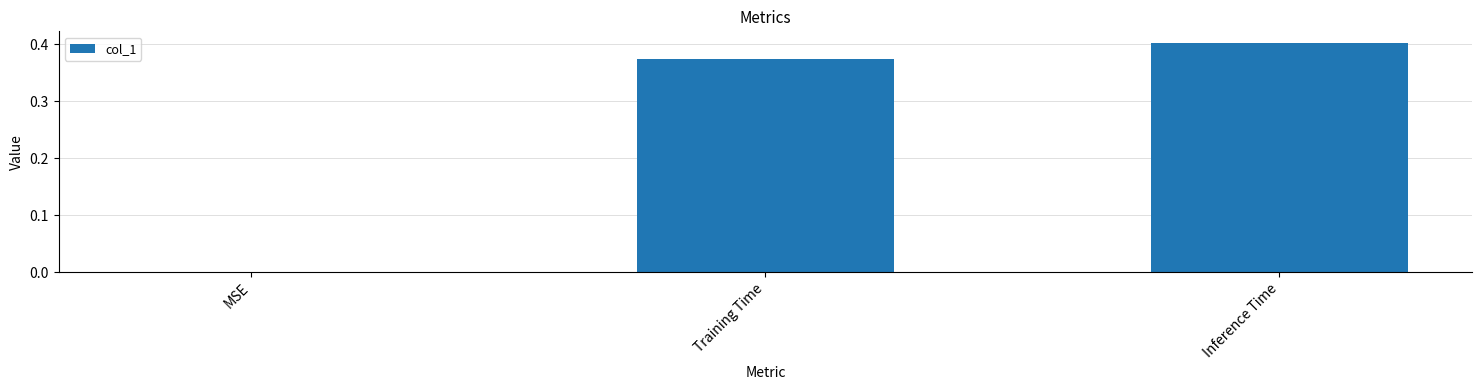

Which label corresponds to the largest value in the chart?

Inference Time